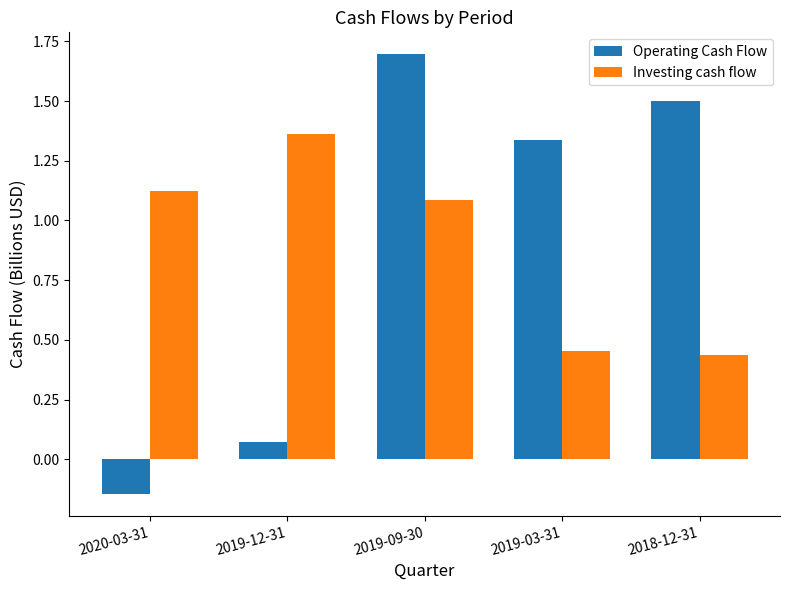

At how many categories does at least one series exceed 0?

5